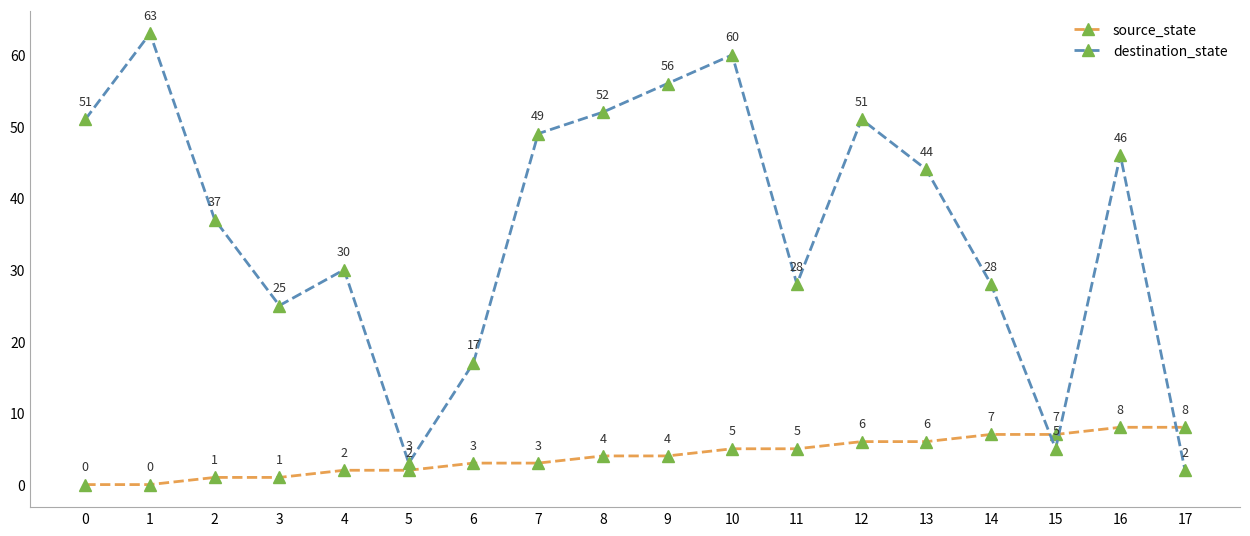

True or false: destination_state has a value of 30 at 4.

True